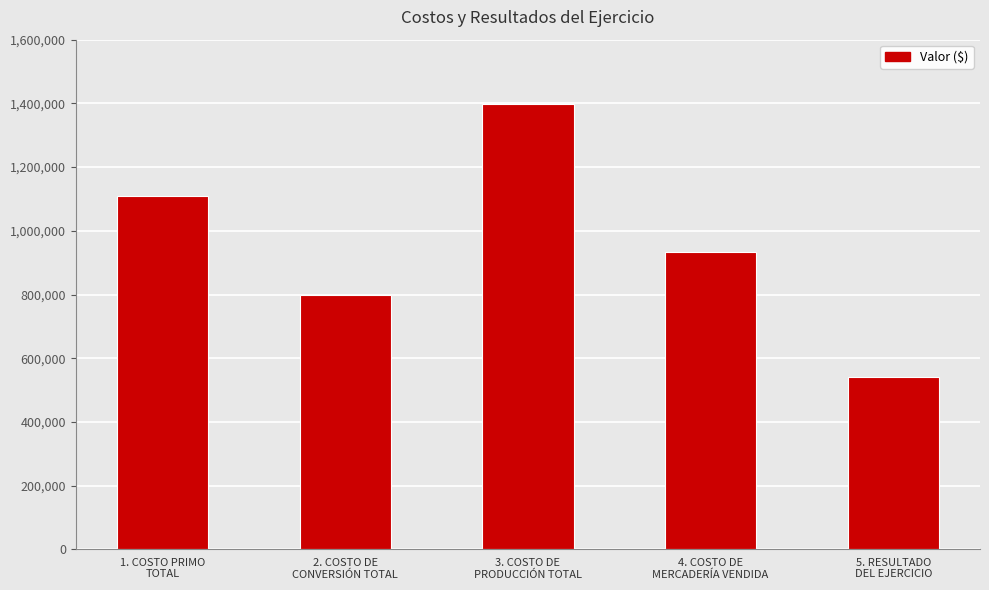

The value at 5. RESULTADO
DEL EJERCICIO is 542333.3. True or false?

True